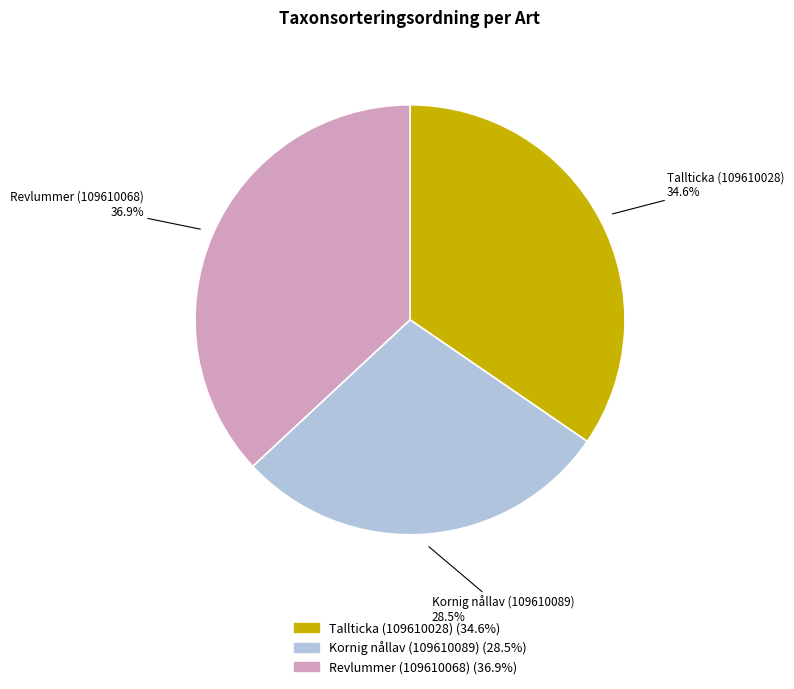

Does any single category account for the majority?

No